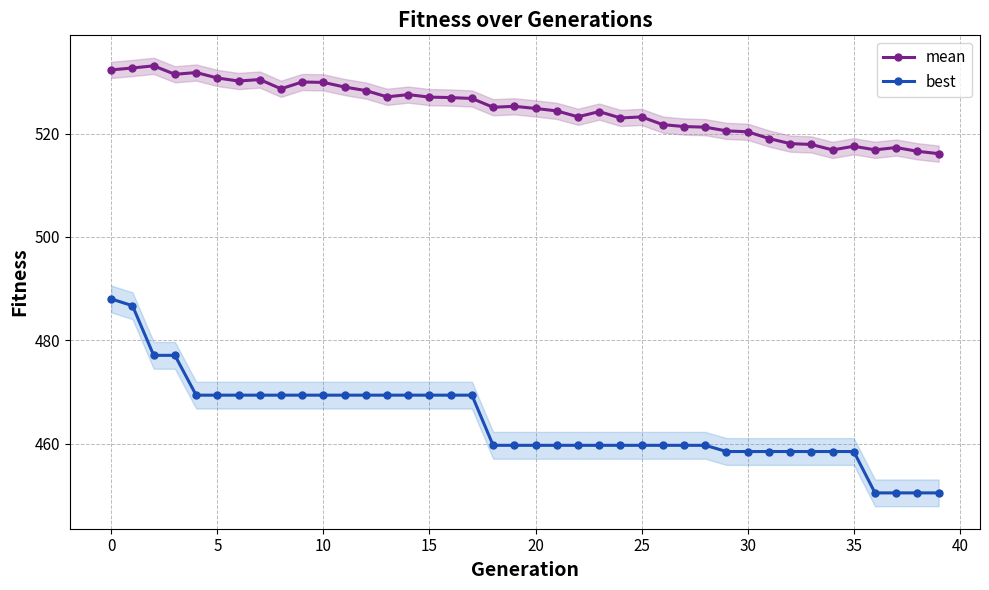

True or false: best and mean intersect in this chart.

False